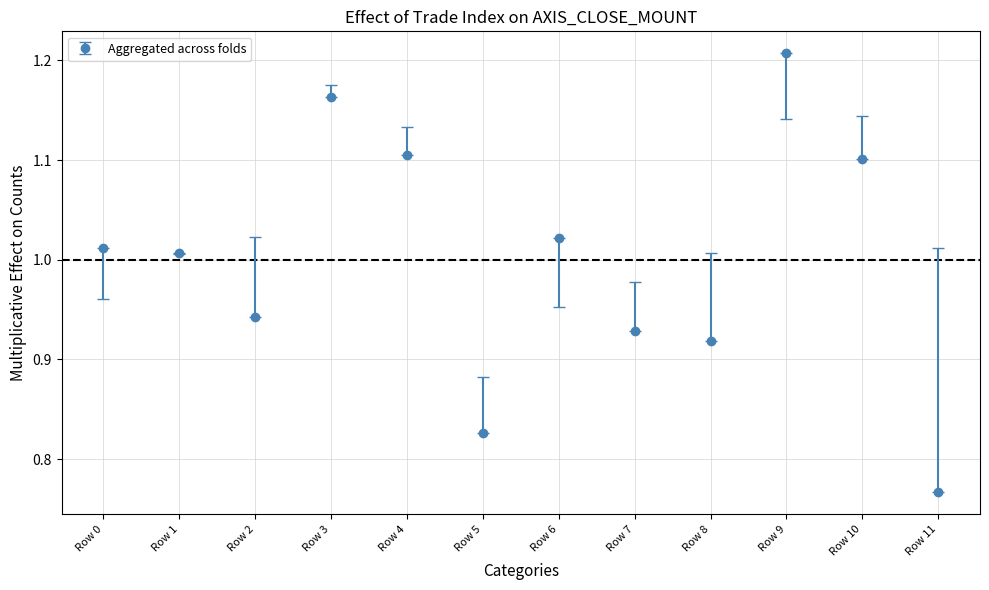

Between Row 11 and Row 4, which is larger?

Row 4